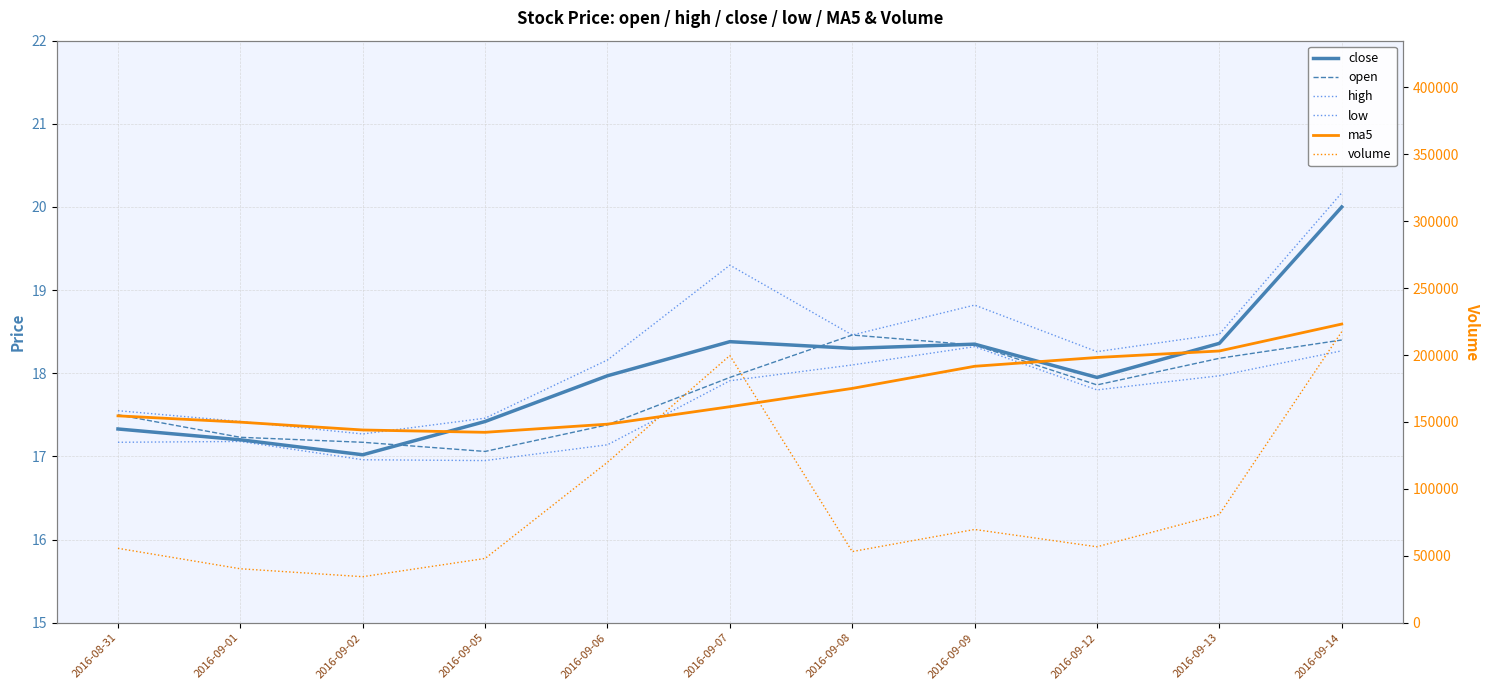

What is the sum of all ma5 values?

195.4